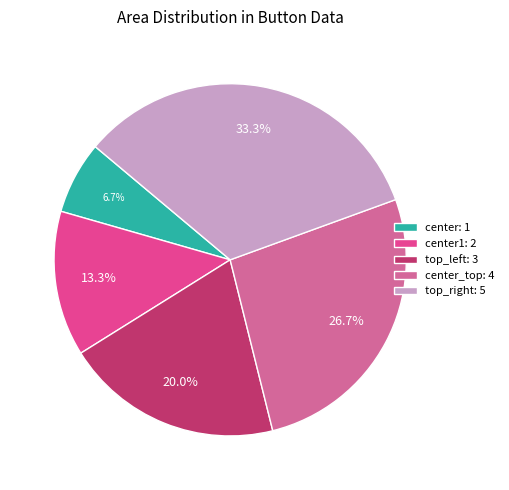

Between center1: 2 and top_left: 3, which is larger?

top_left: 3